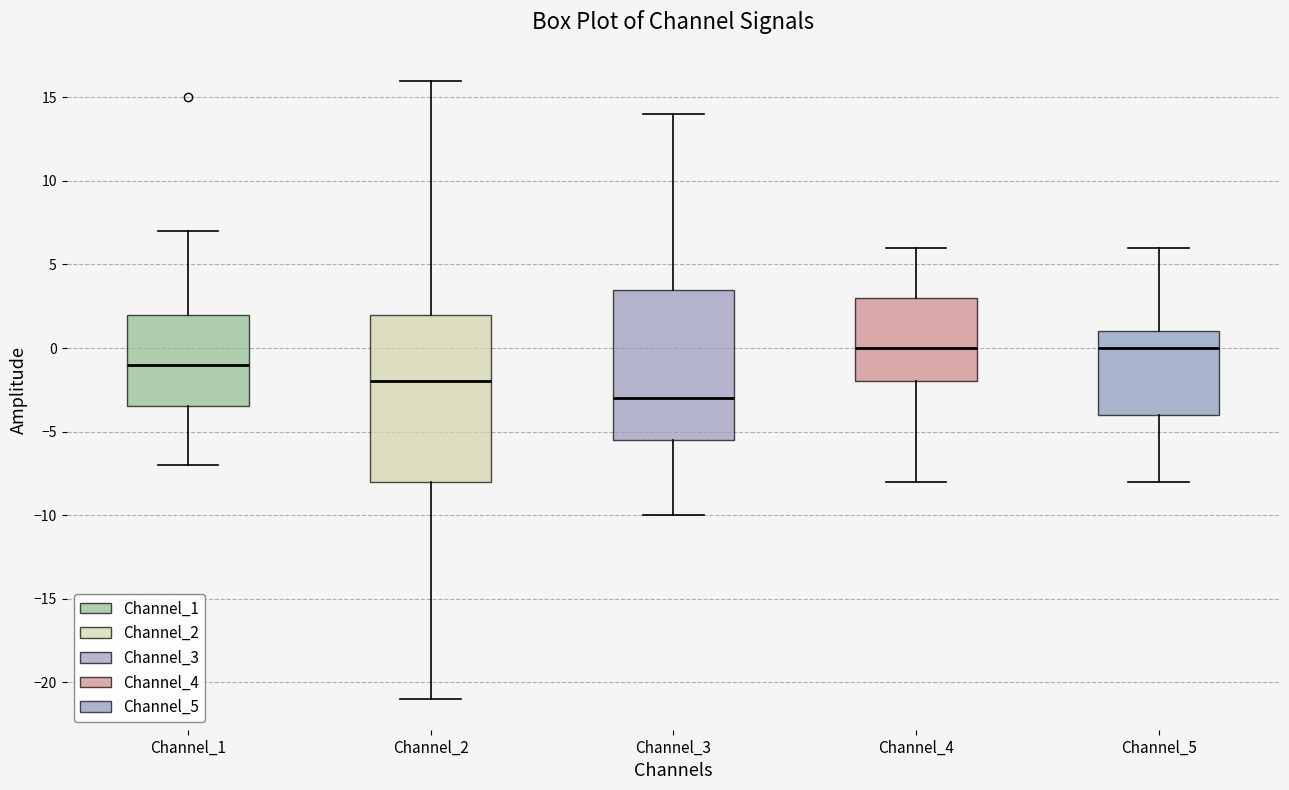

Which box has the lowest median line?

Channel_3